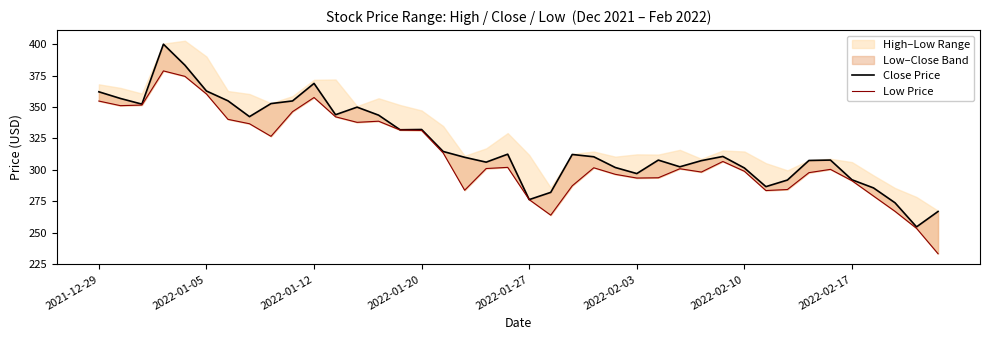

What position from the right is 34?

6